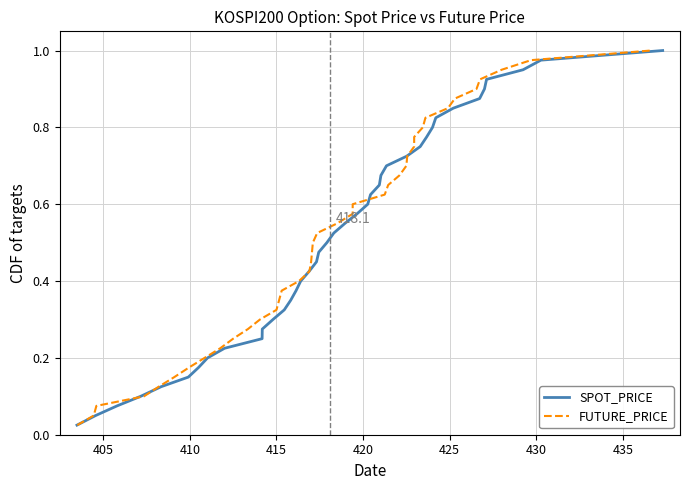

What are all the series names shown in the legend?

SPOT_PRICE, FUTURE_PRICE